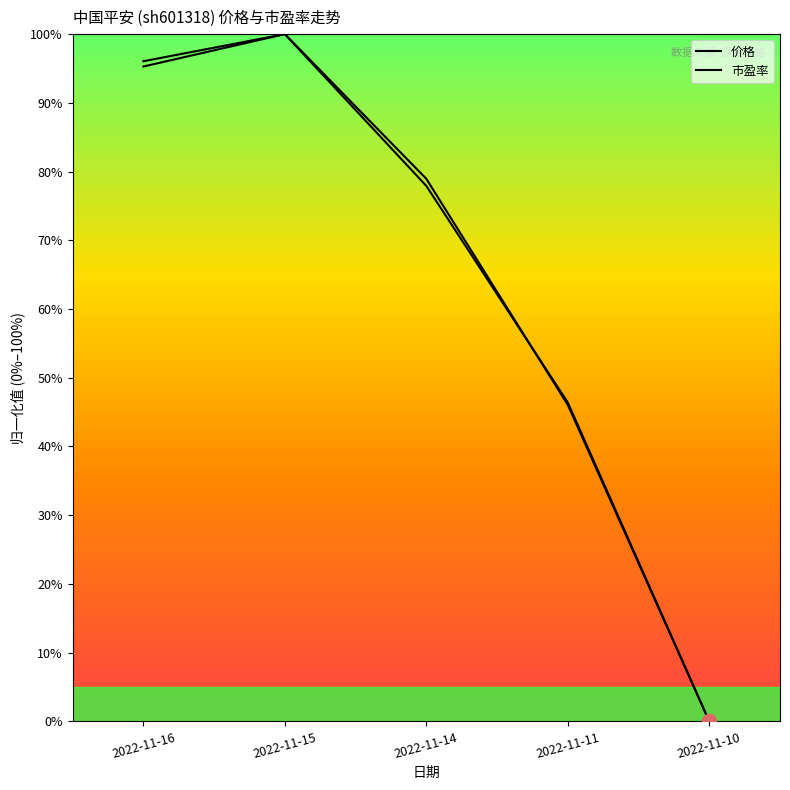

At how many categories does at least one series exceed 0?

4